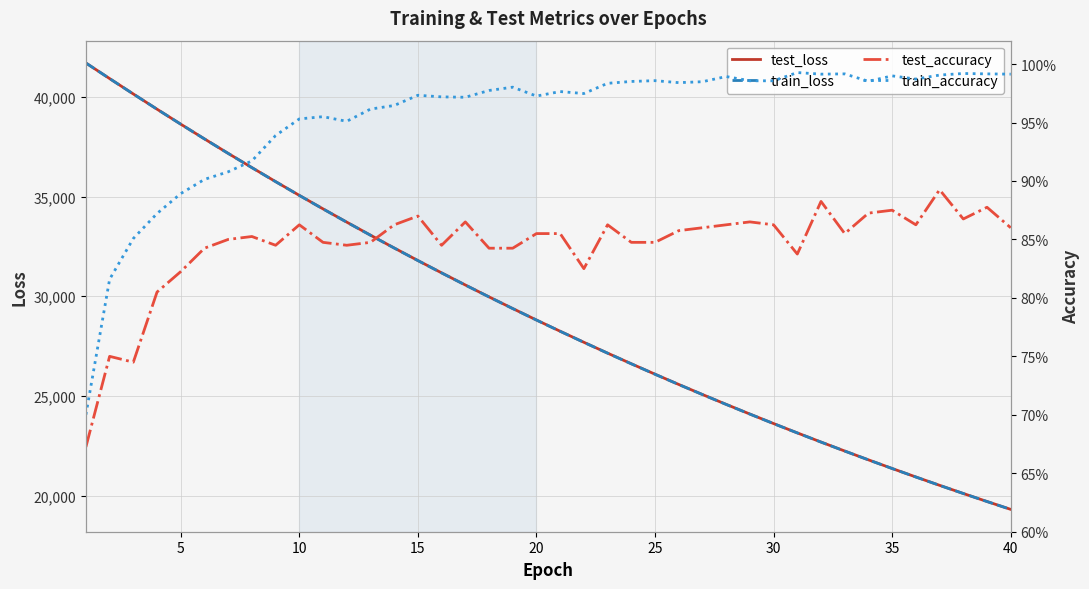

Is the value of train_loss at 10 greater than the value of test_loss at 20?

Yes